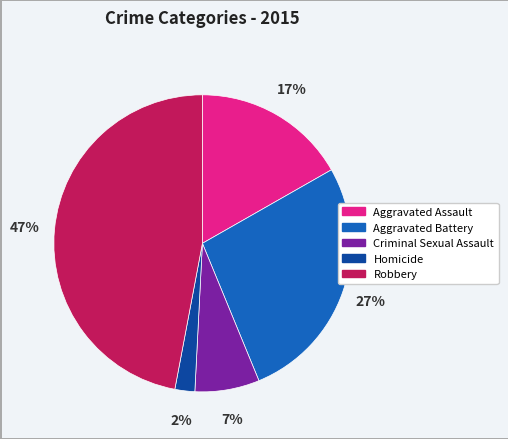

Rank the categories by value from lowest to highest.

Homicide, Criminal Sexual Assault, Aggravated Assault, Aggravated Battery, Robbery